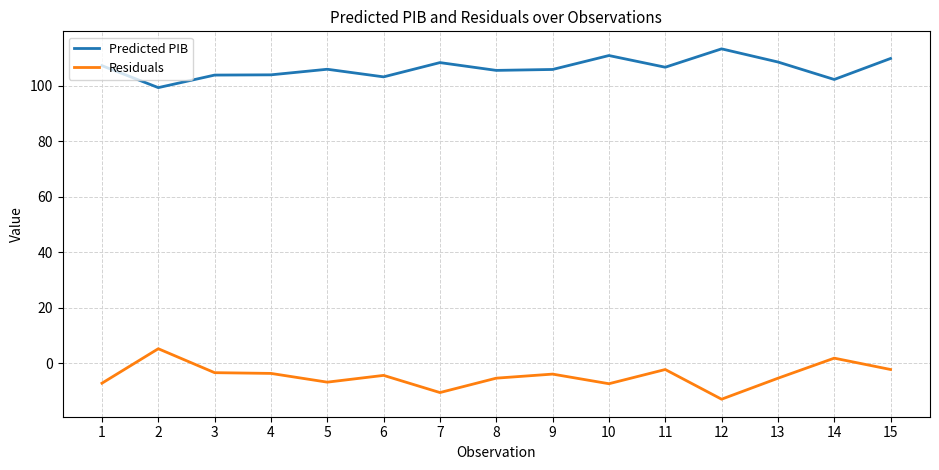

How many series are shown in this chart?

2